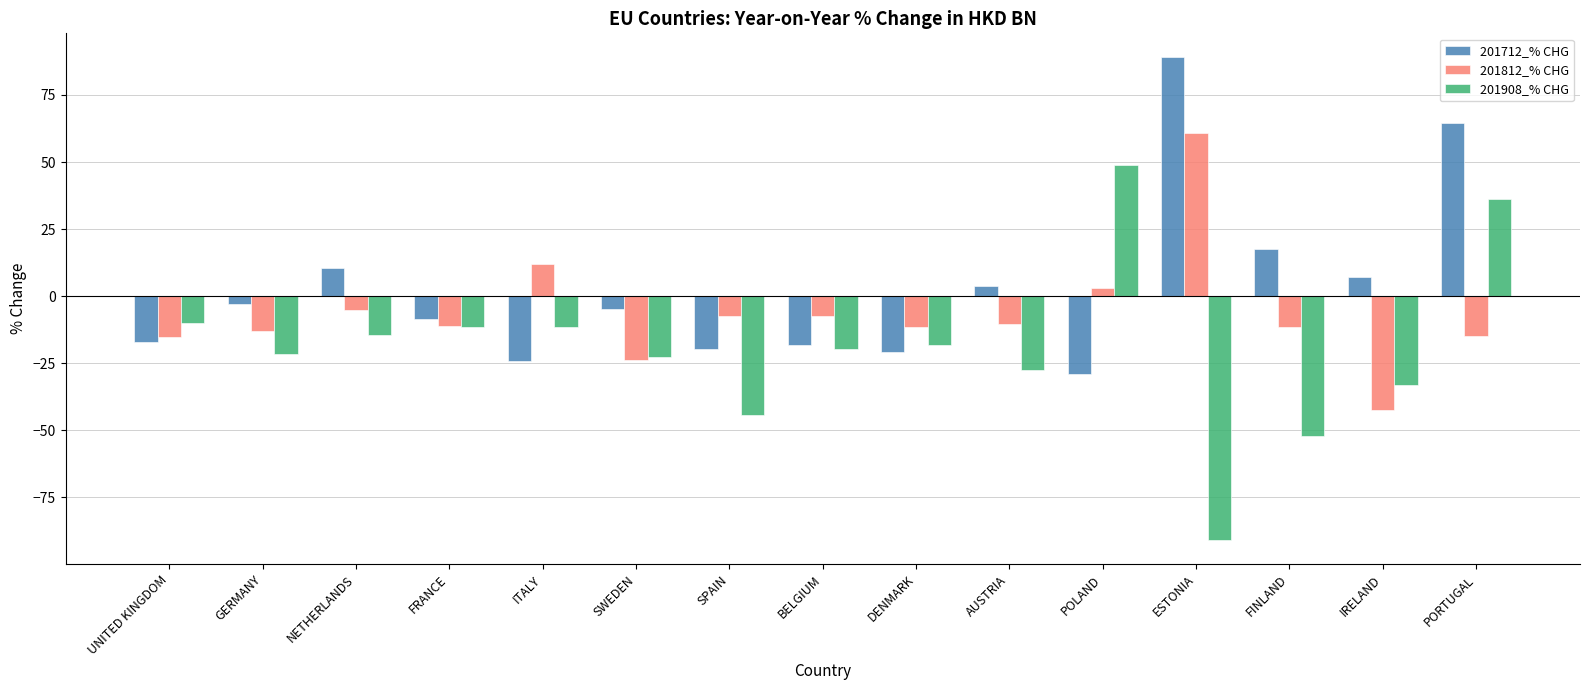

How many groups of bars are there?

15